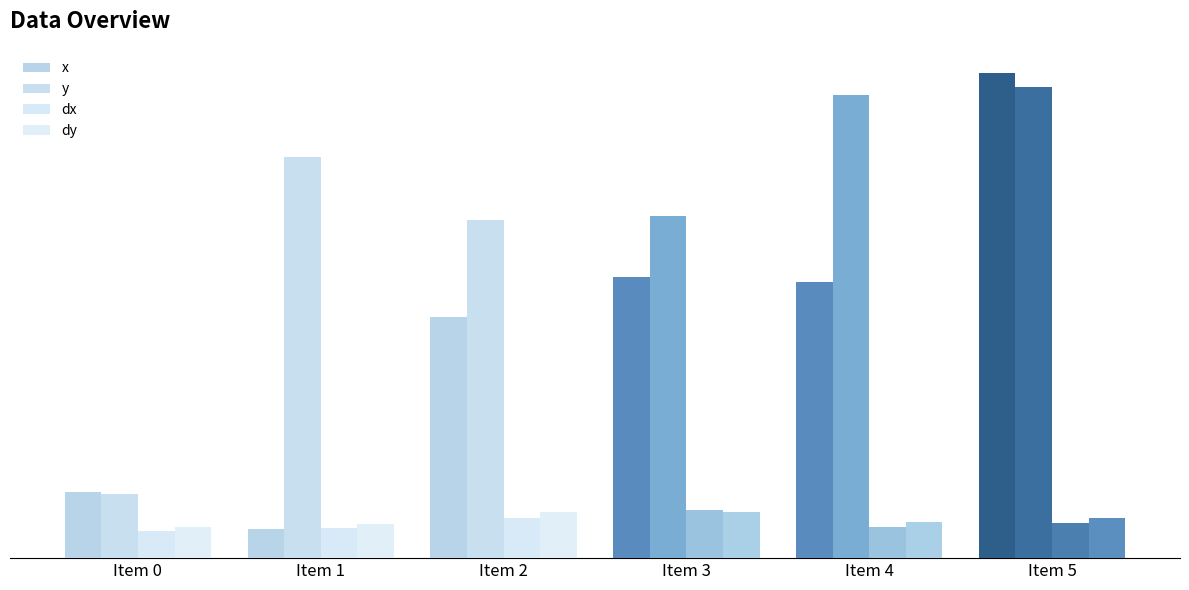

Are the bars horizontal?

No